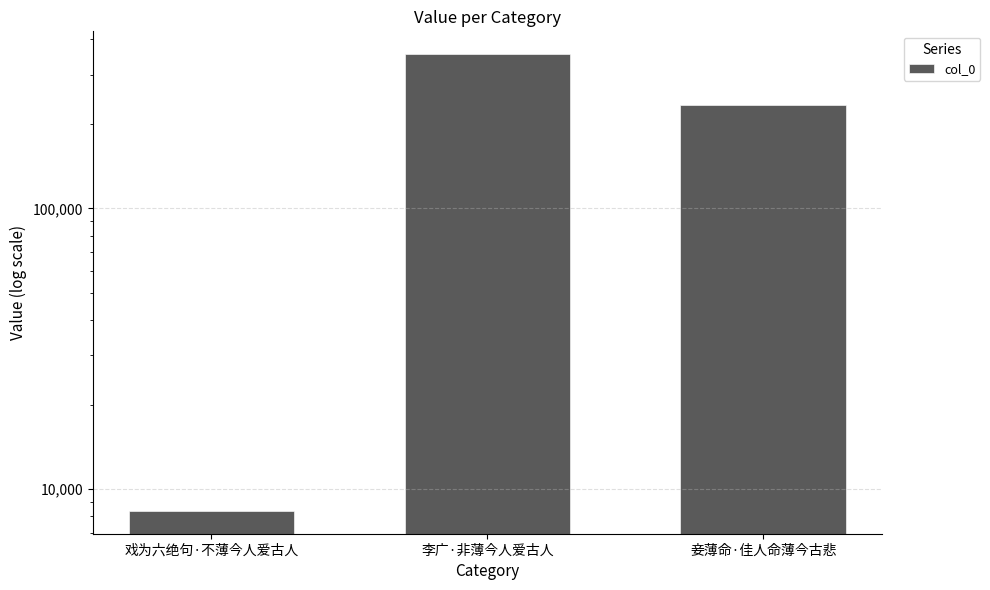

What is the greatest value displayed?

354551